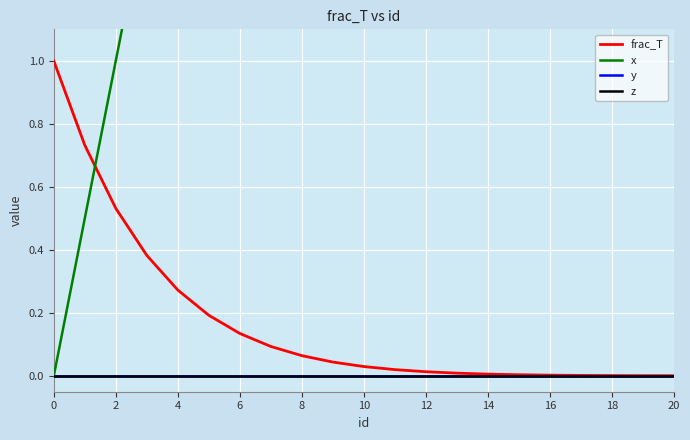

Which series has the largest total across all categories?

x